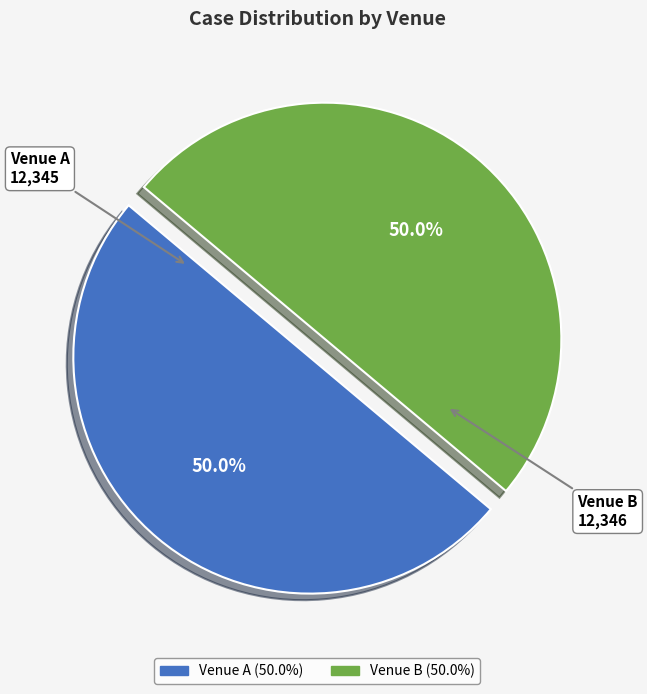

What is the total percentage of Venue B and Venue A?

100.0%